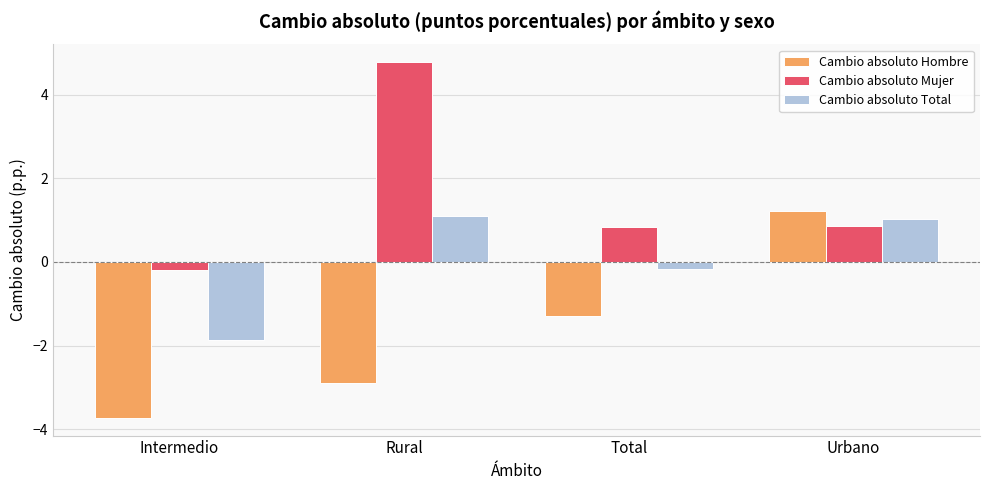

Which series changed the most between Intermedio and Urbano?

Cambio absoluto Hombre